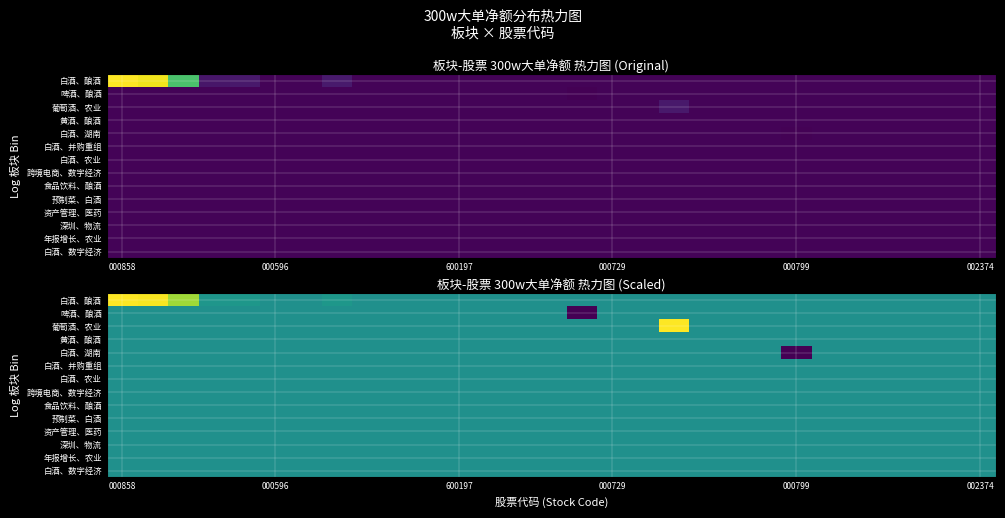

Count the number of data series in this chart.

14